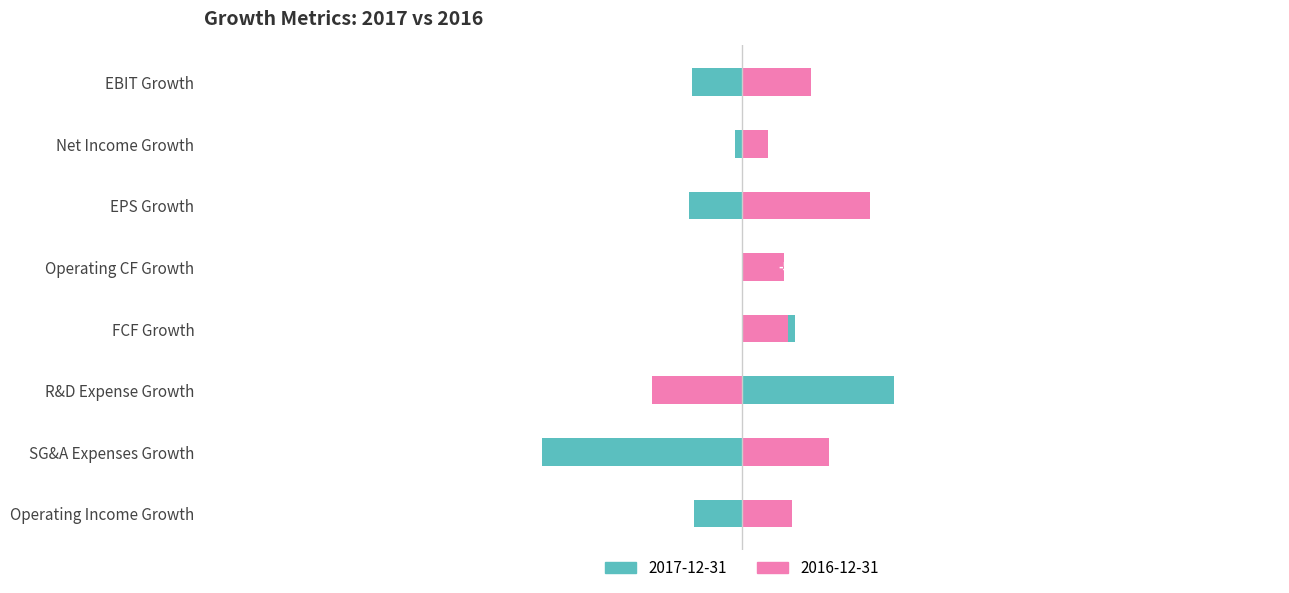

How many negative values does the 2016-12-31 series have?

1